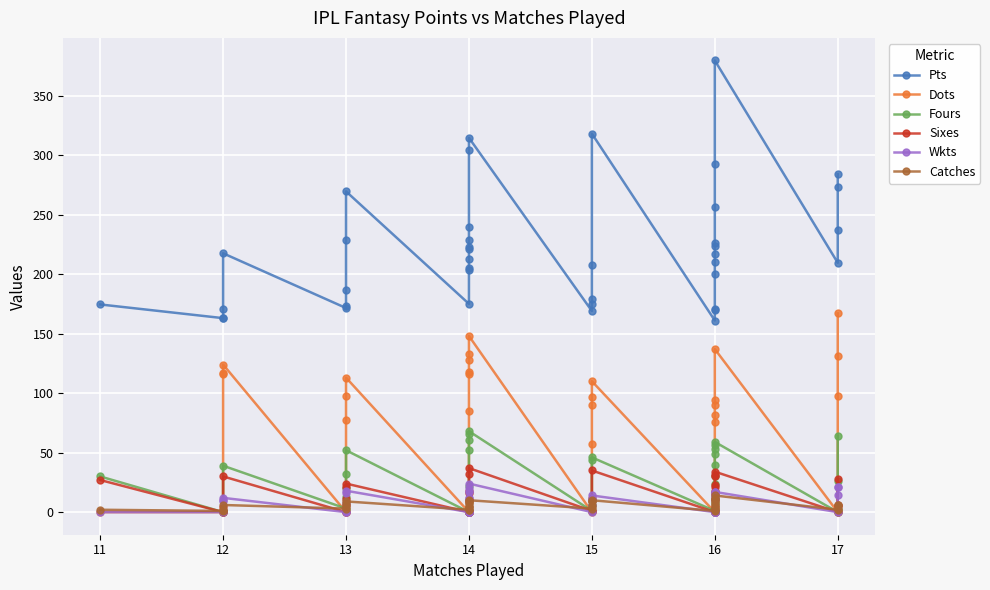

What is the difference between the second highest and second lowest values in the Wkts series?

21.0